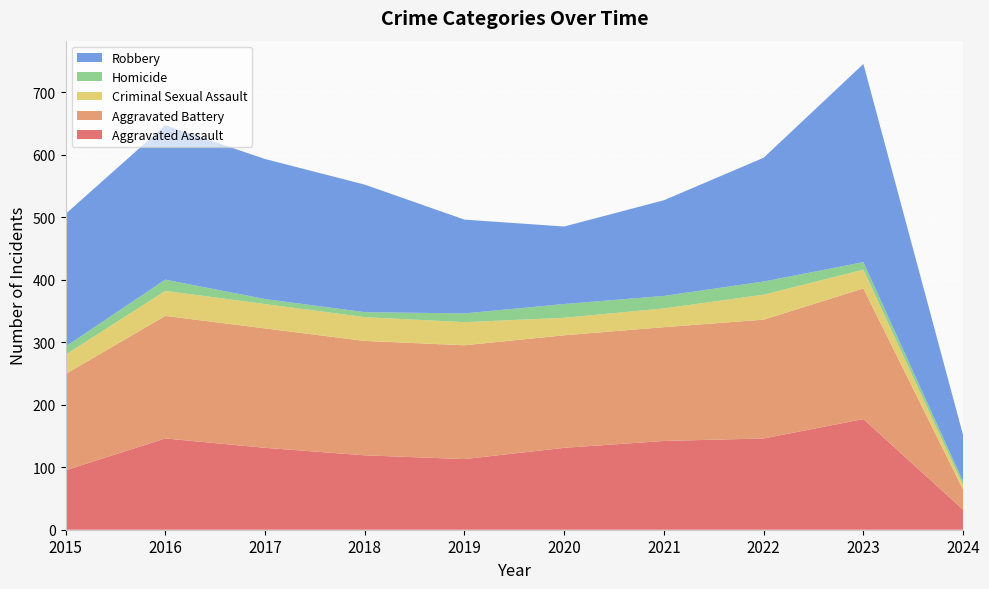

Reading left to right, list all the values displayed in this chart.

Aggravated Assault: 2015=95	2016=146	2017=131	2018=119	2019=113	2020=131	2021=142	2022=146	2023=177	2024=32
Aggravated Battery: 2015=154	2016=196	2017=191	2018=183	2019=182	2020=180	2021=182	2022=190	2023=209	2024=32
Criminal Sexual Assault: 2015=31	2016=40	2017=39	2018=38	2019=37	2020=28	2021=30	2022=40	2023=30	2024=7
Homicide: 2015=13	2016=18	2017=8	2018=8	2019=14	2020=22	2021=20	2022=21	2023=12	2024=6
Robbery: 2015=212	2016=247	2017=224	2018=204	2019=150	2020=124	2021=153	2022=198	2023=317	2024=74